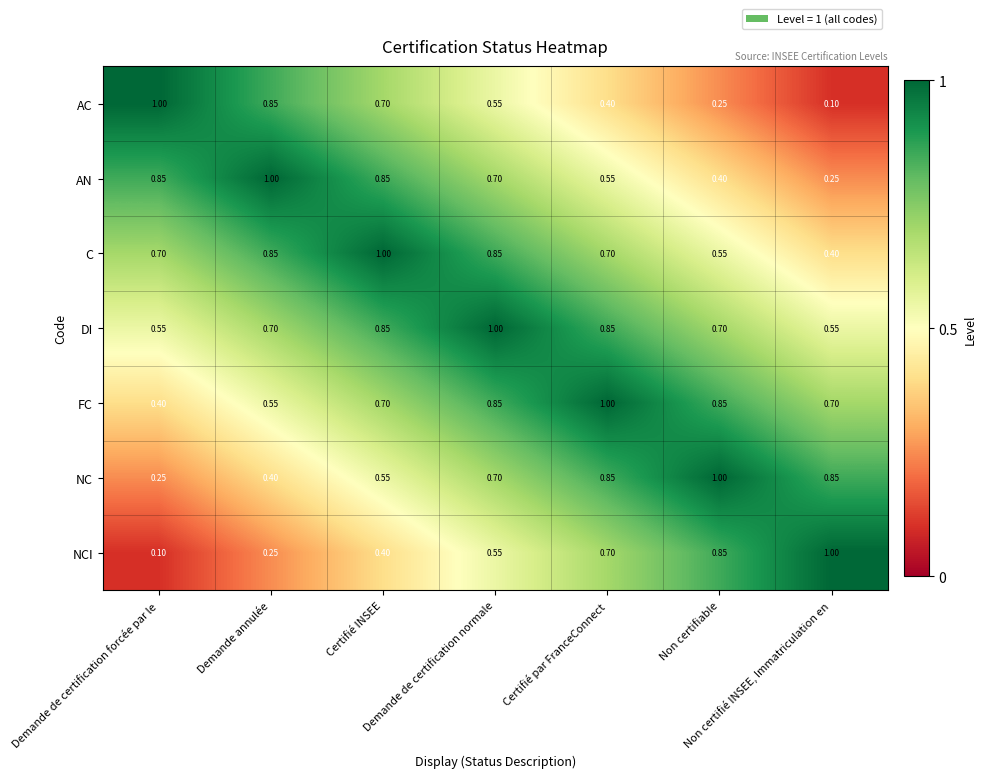

Which series has the largest total across all categories?

DI